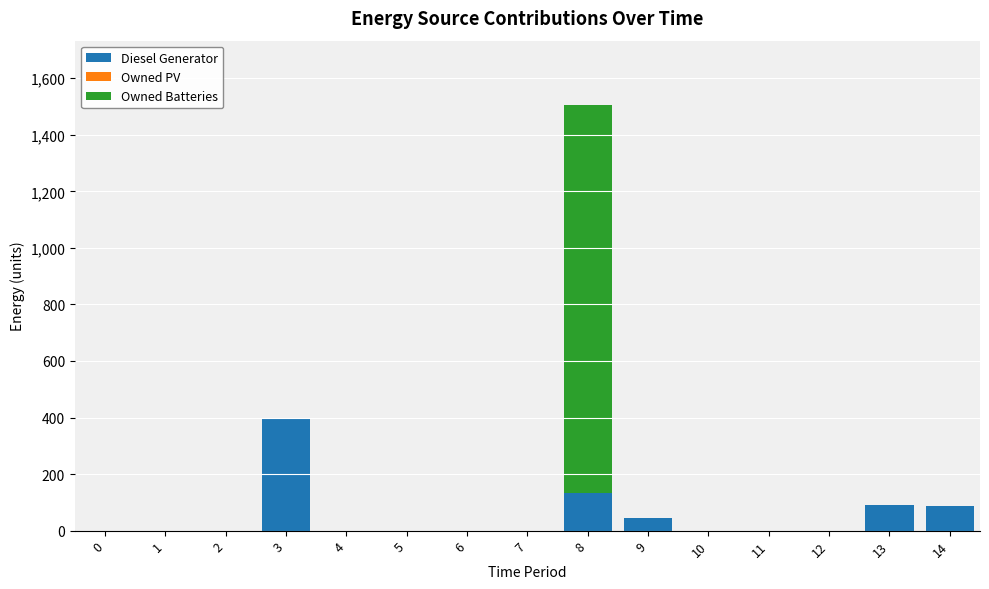

At which category is the sum across all series the highest?

8